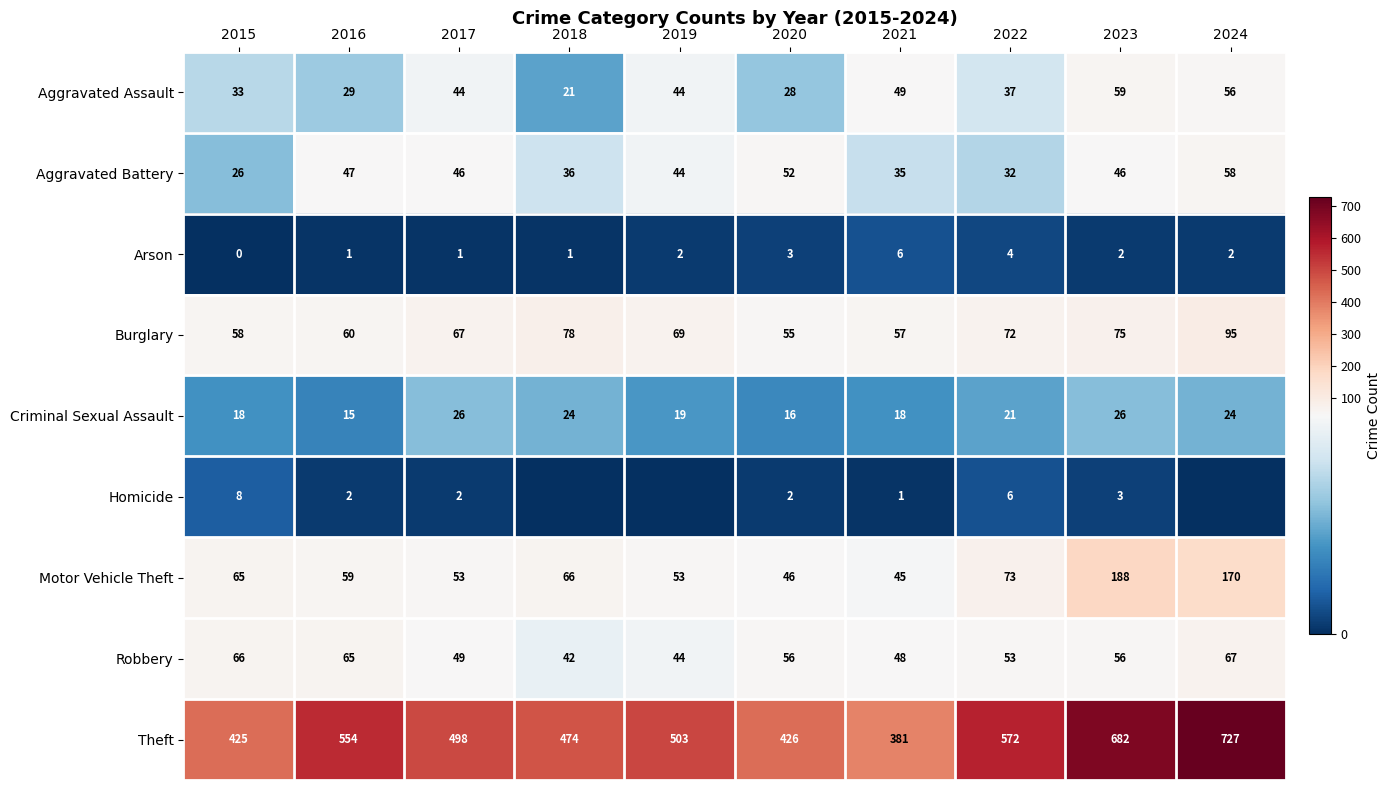

What is the spread (max minus min) of values at 2017?

497